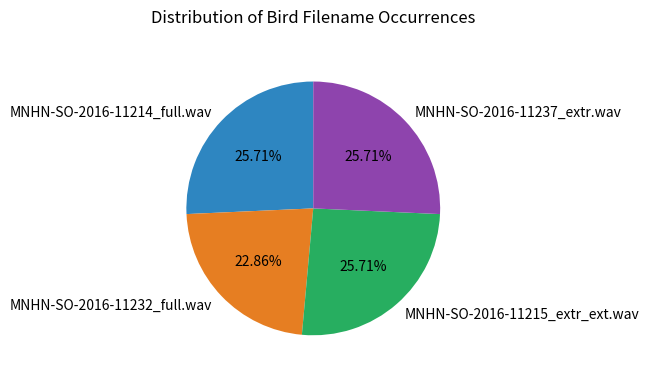

Combined, do MNHN-SO-2016-11237_extr.wav and MNHN-SO-2016-11214_full.wav account for over 50%?

Yes